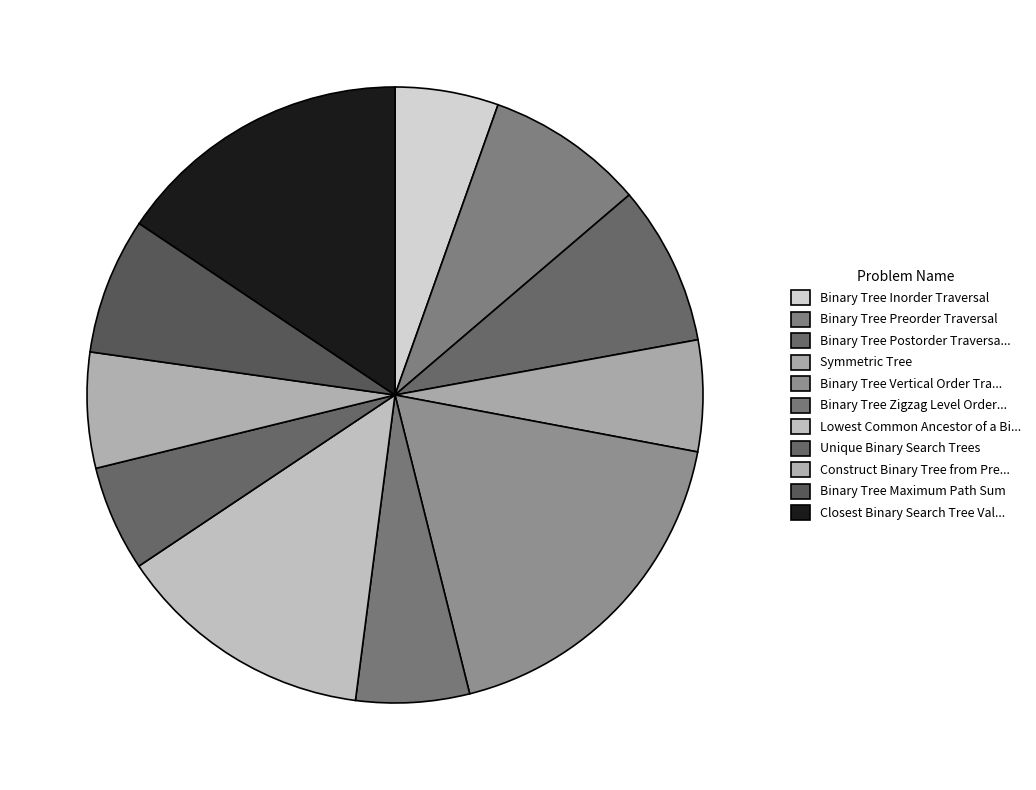

How many slices are in this pie chart?

11